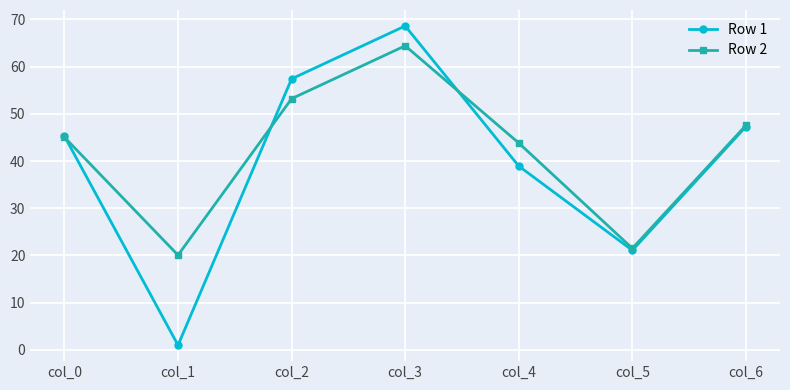

Which series has the largest total across all categories?

Row 2